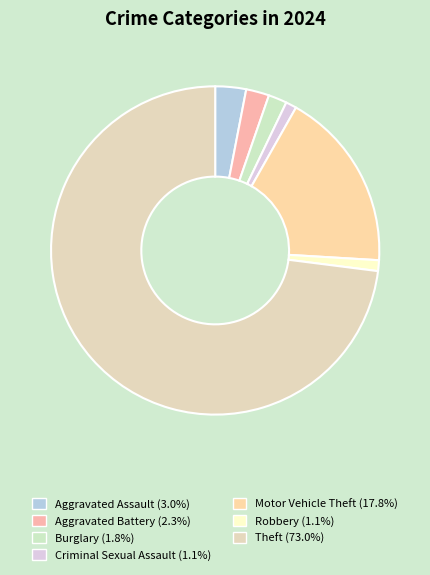

How many segments does this pie chart have?

7